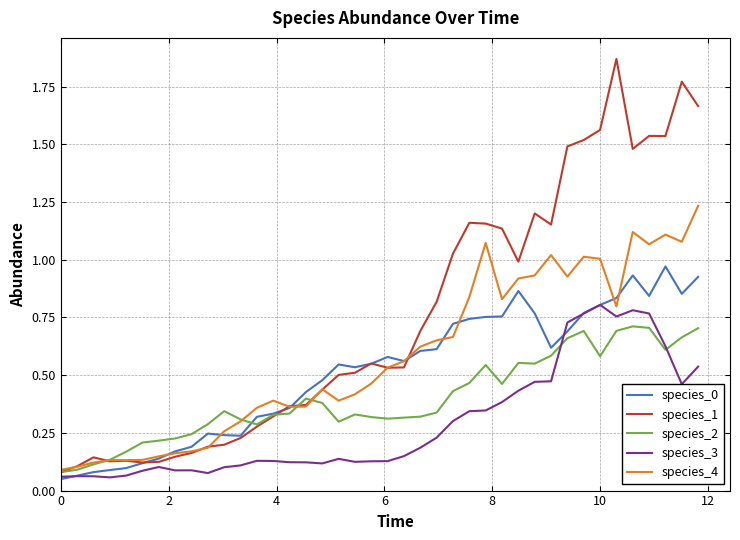

List the series in order of their peak value, highest first.

species_1, species_4, species_0, species_3, species_2